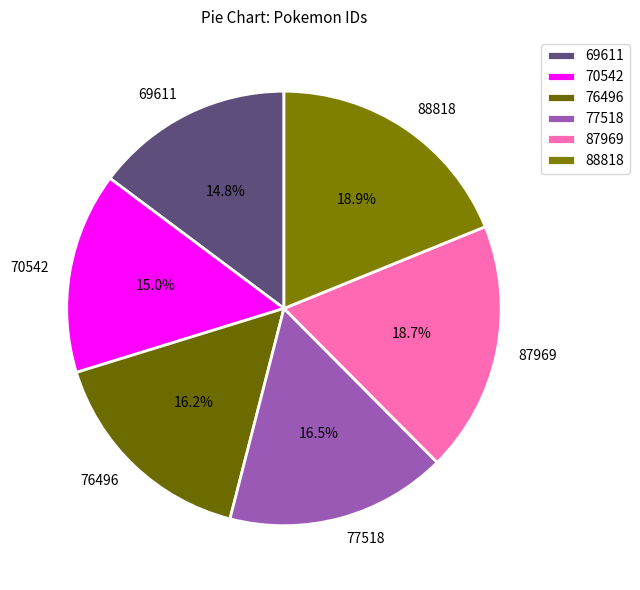

Combined, what portion of the pie is 87969 and 70542?

33.7%